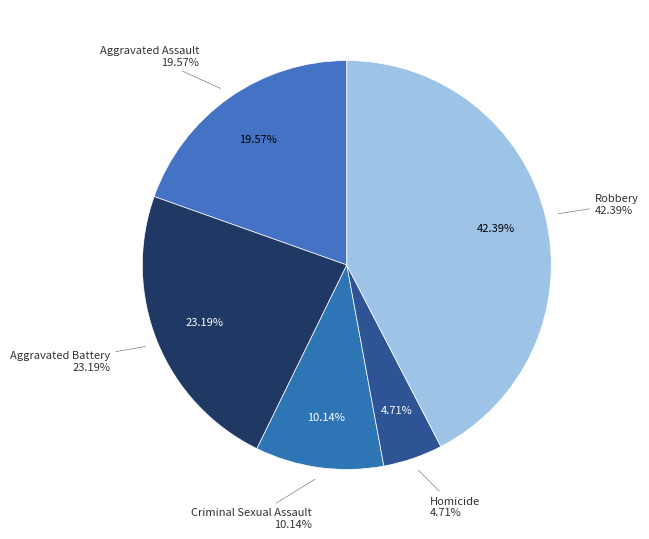

What is the total percentage of Aggravated Assault and Criminal Sexual Assault?

29.7%